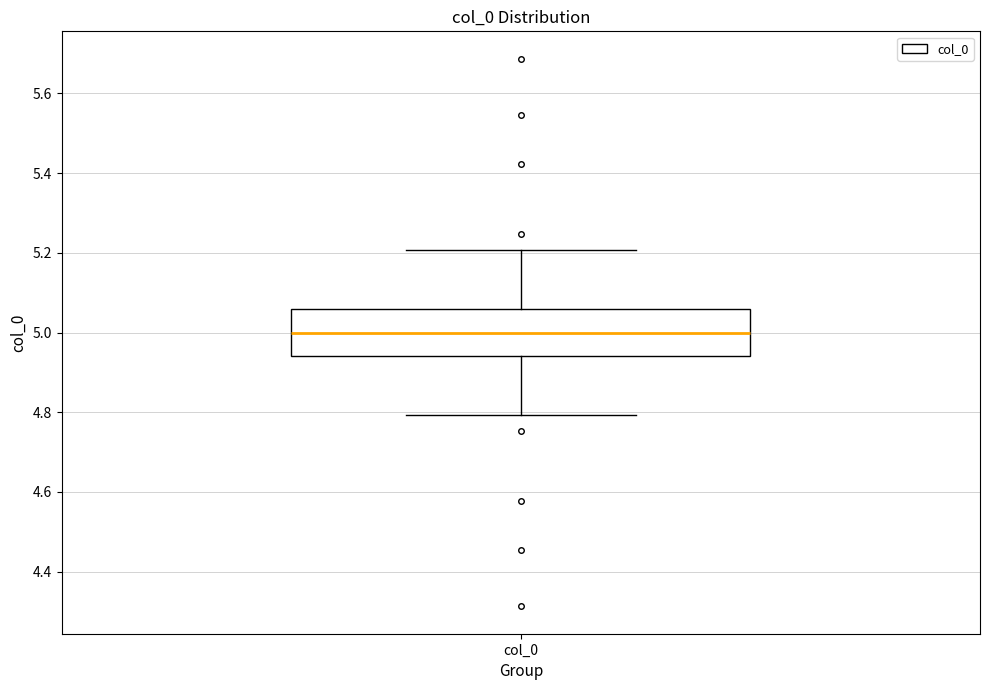

Transcribe this box plot: give where the median line is, the range the box spans, and where the two whiskers end, as read against the y-axis. The values are not printed on the chart, so give them approximately, as read against the axis.

median 5.00, box 4.94 to 5.06, whiskers 4.80 to 5.20